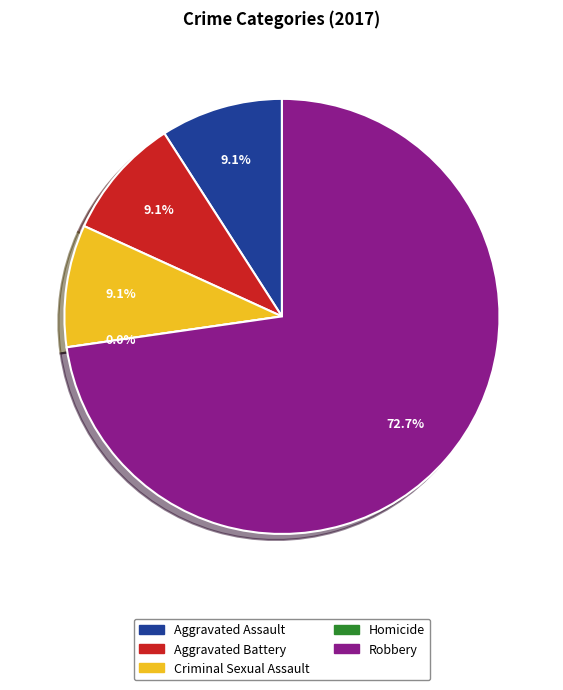

Is it true that Robbery is 83% of the pie?

False